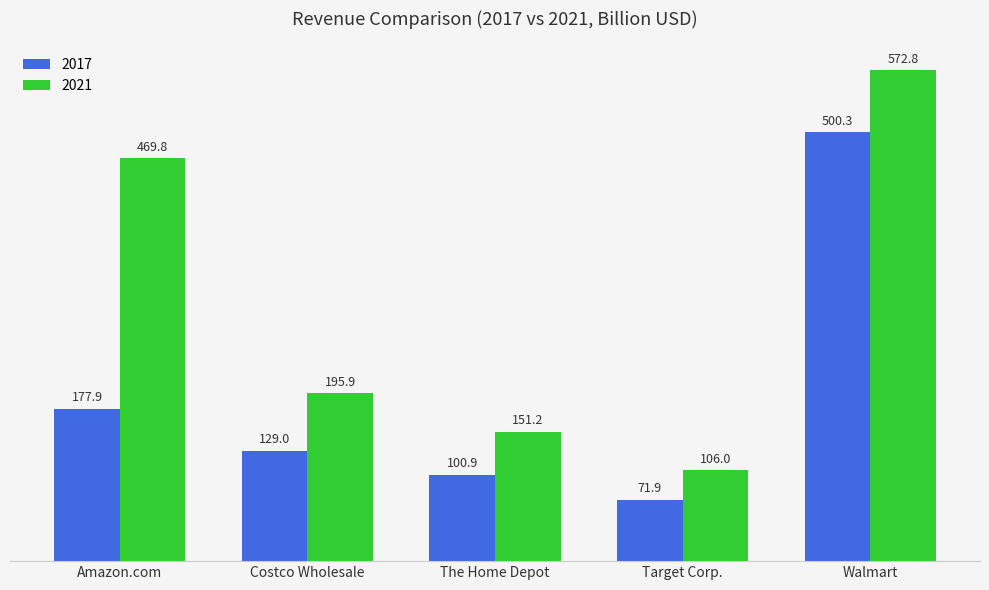

The 2021 series shows 59.4 at Costco Wholesale. True or false?

False